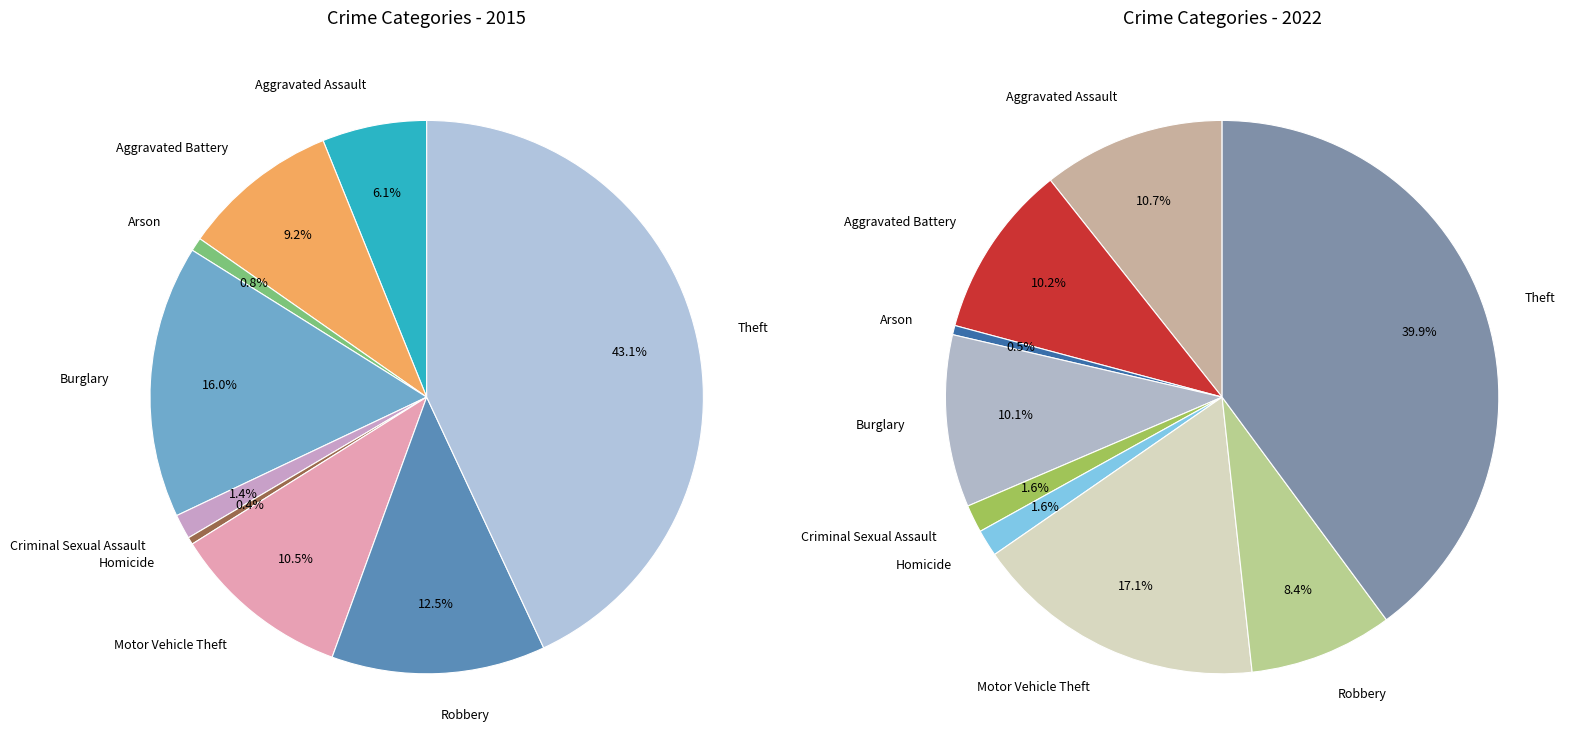

Which series has the largest range (max minus min)?

values_2015